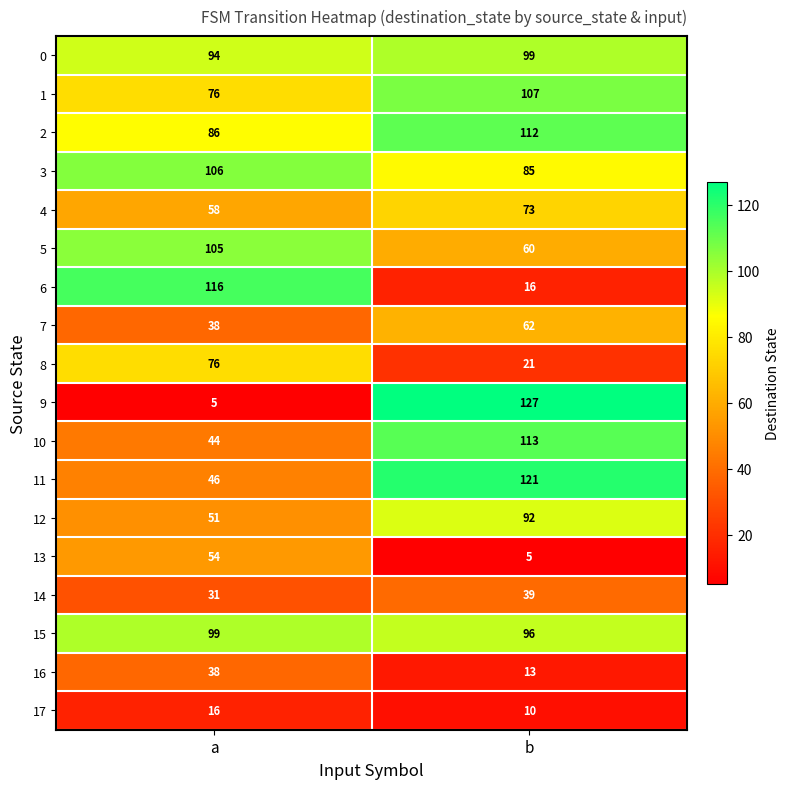

Rank the categories by 14 value from highest to lowest.

b, a